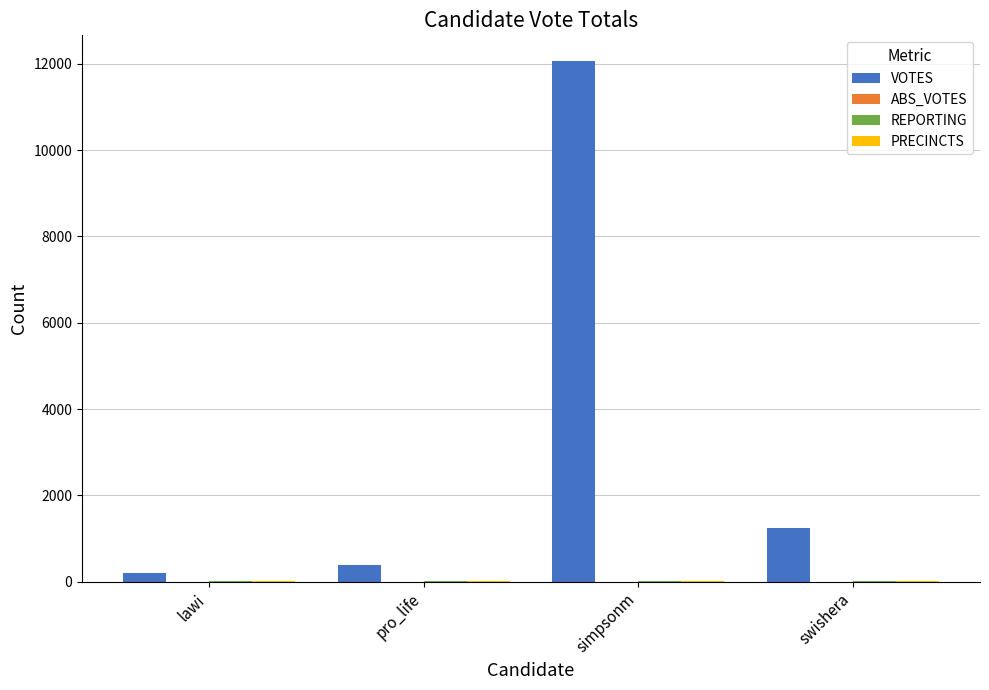

Between lawi and swishera, which series saw the biggest shift?

VOTES